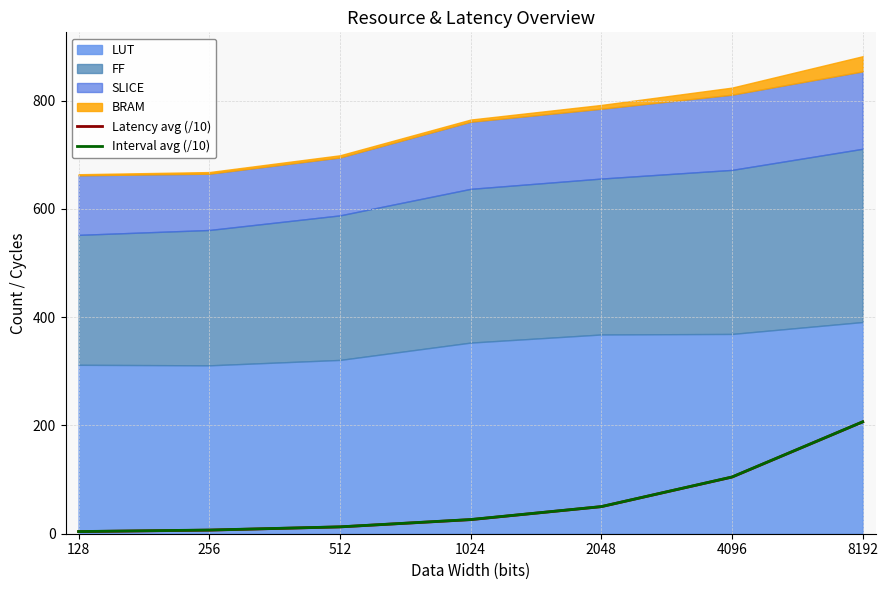

Which series has the largest range (max minus min)?

Latency avg (/10)